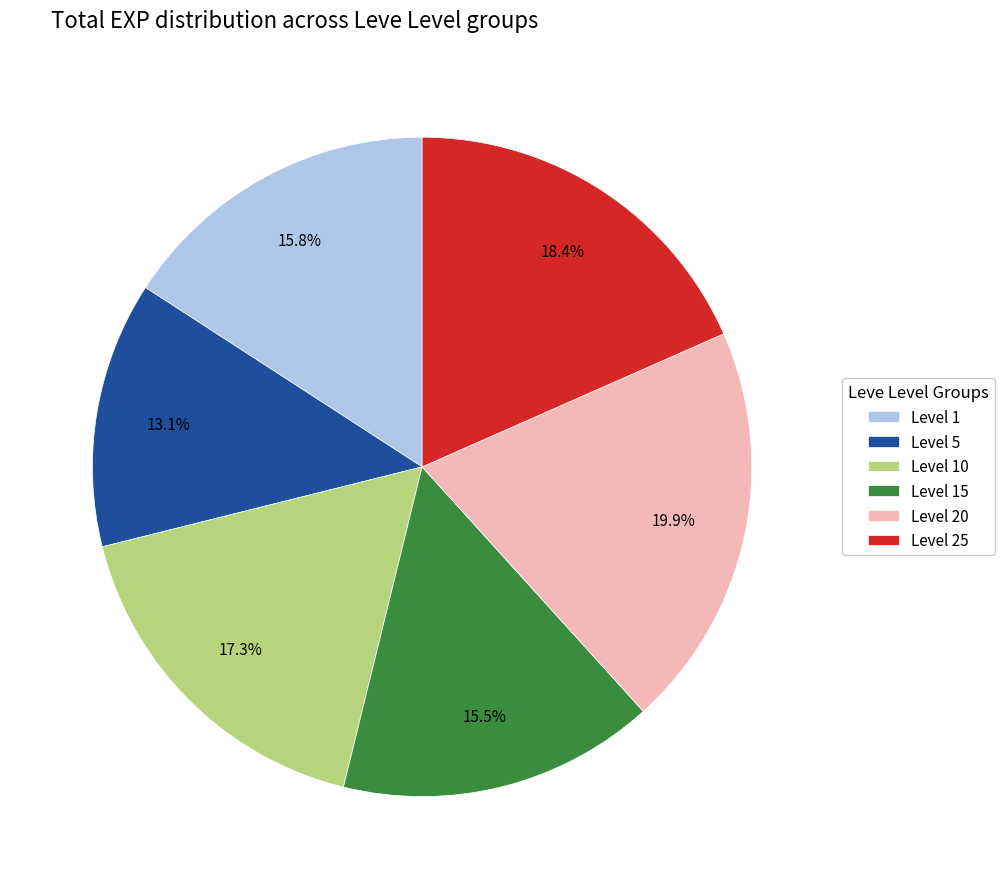

What is the ratio of the value at Level 25 to the value at Level 15?

1.2